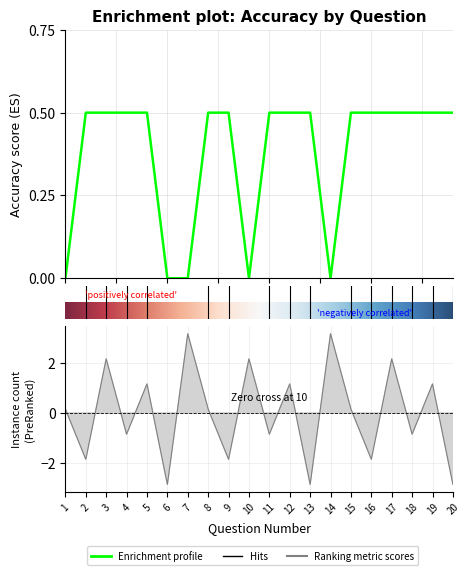

Read the value at 17.

2.1